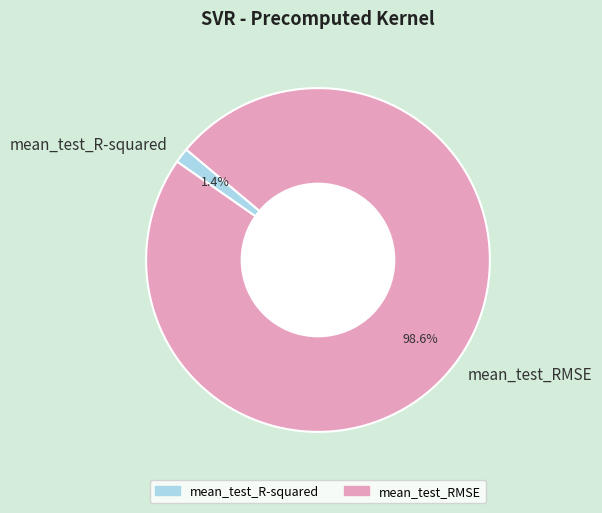

Rank the categories by value from highest to lowest.

mean_test_RMSE, mean_test_R-squared